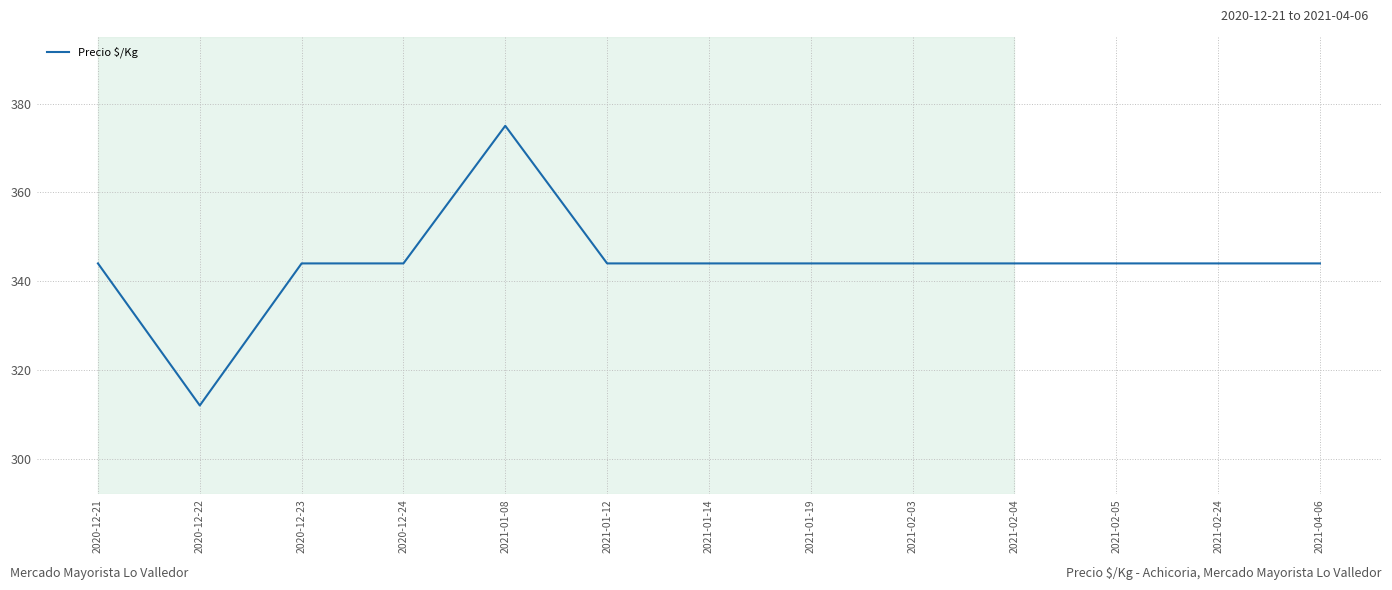

Does the chart have visible grid lines?

Yes